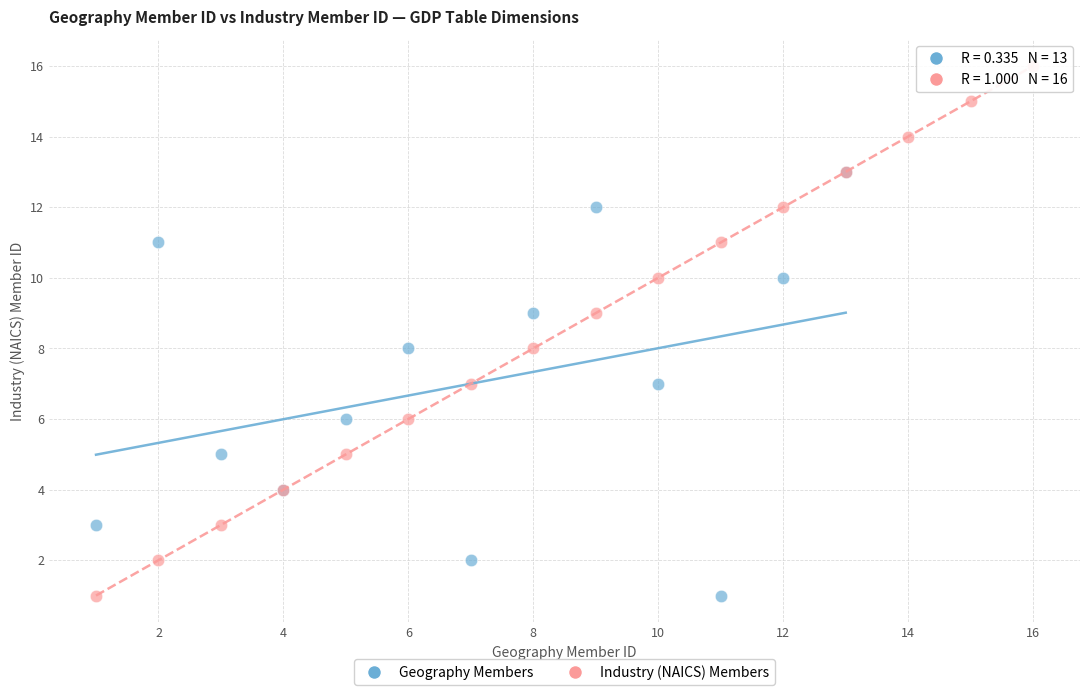

Which series has the largest Y range (max minus min)?

Industry (NAICS) Members